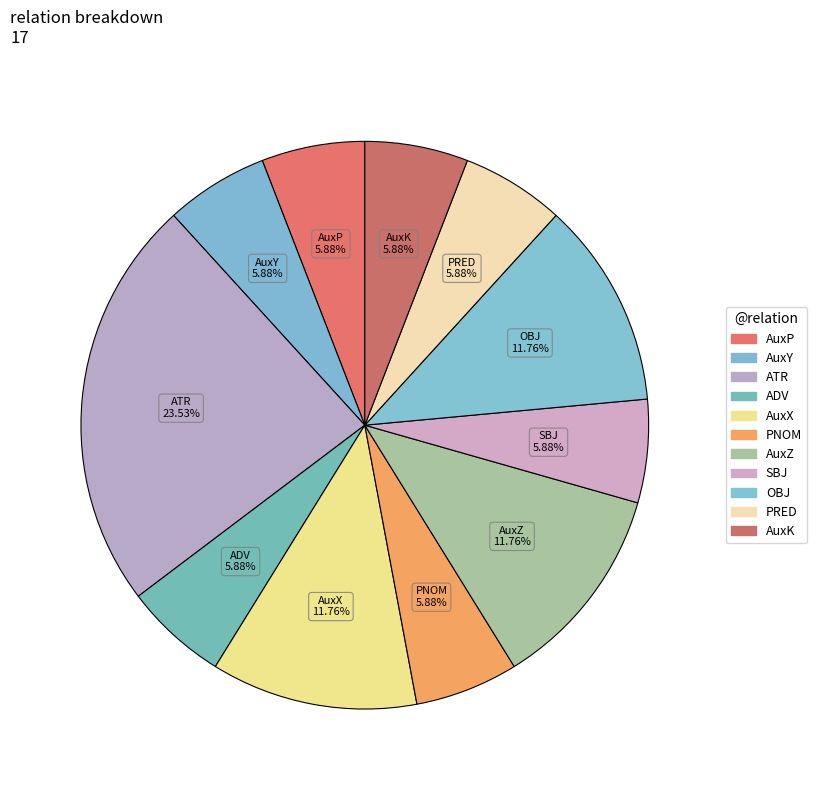

Which category has the biggest portion of the pie?

ATR